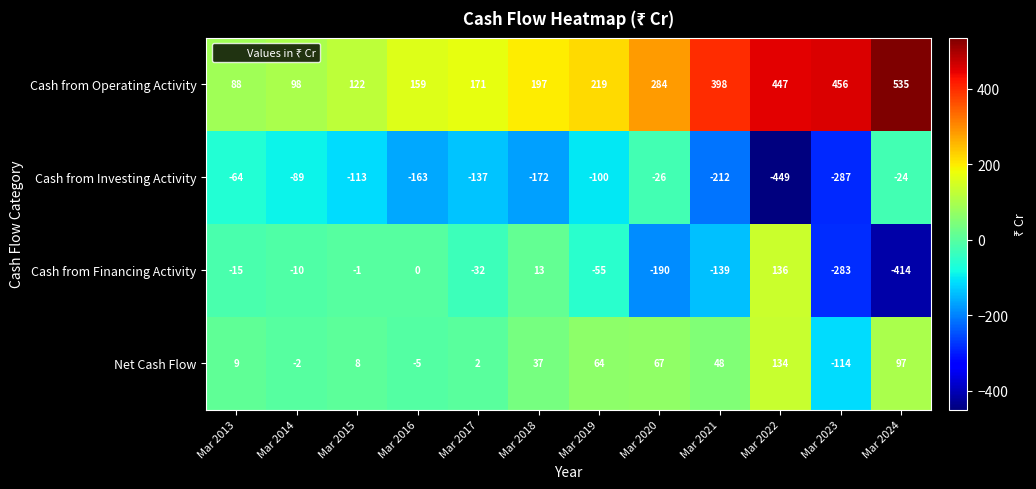

What is the average value of the Net Cash Flow series?

29